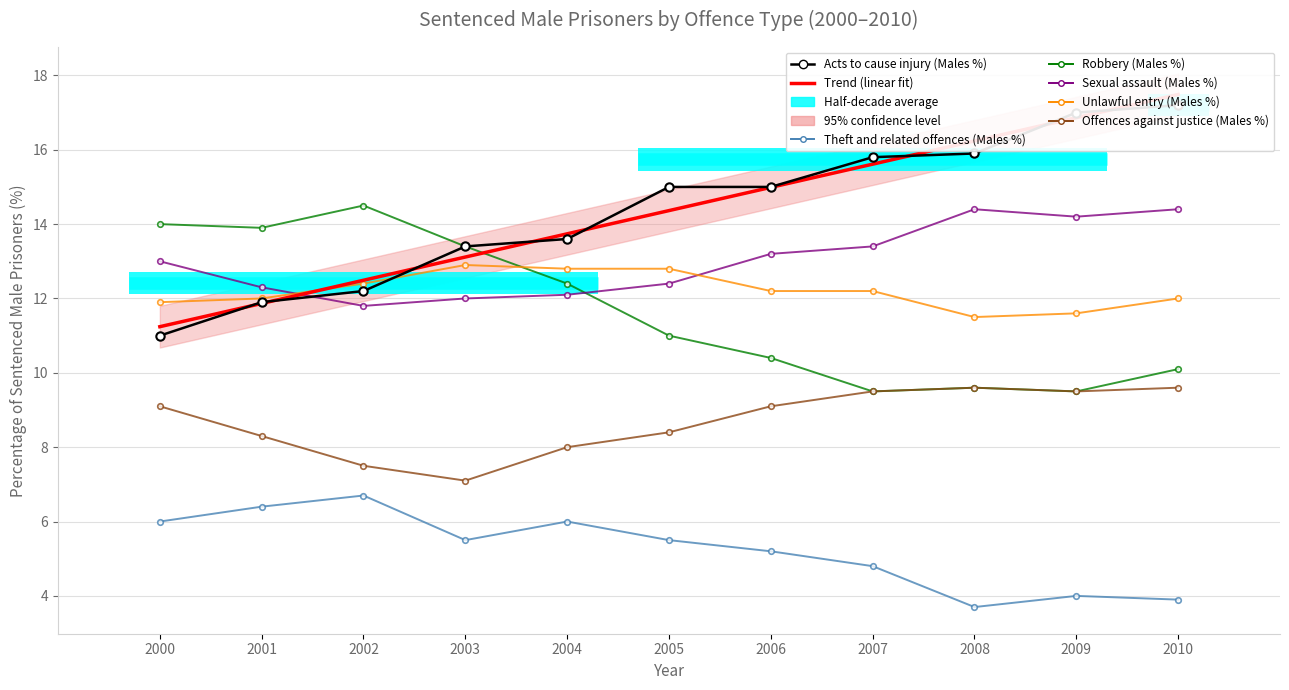

The value of Unlawful entry (Males %) at 2000 is 11.9. True or false?

True